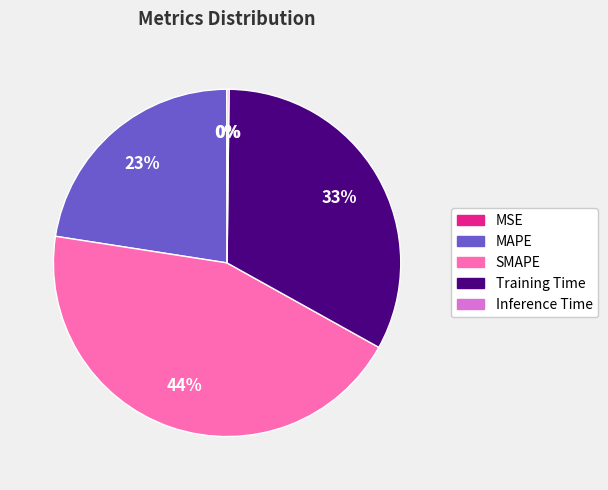

To the nearest percent, what is the difference between the MAPE and Training Time slice percentages?

10%